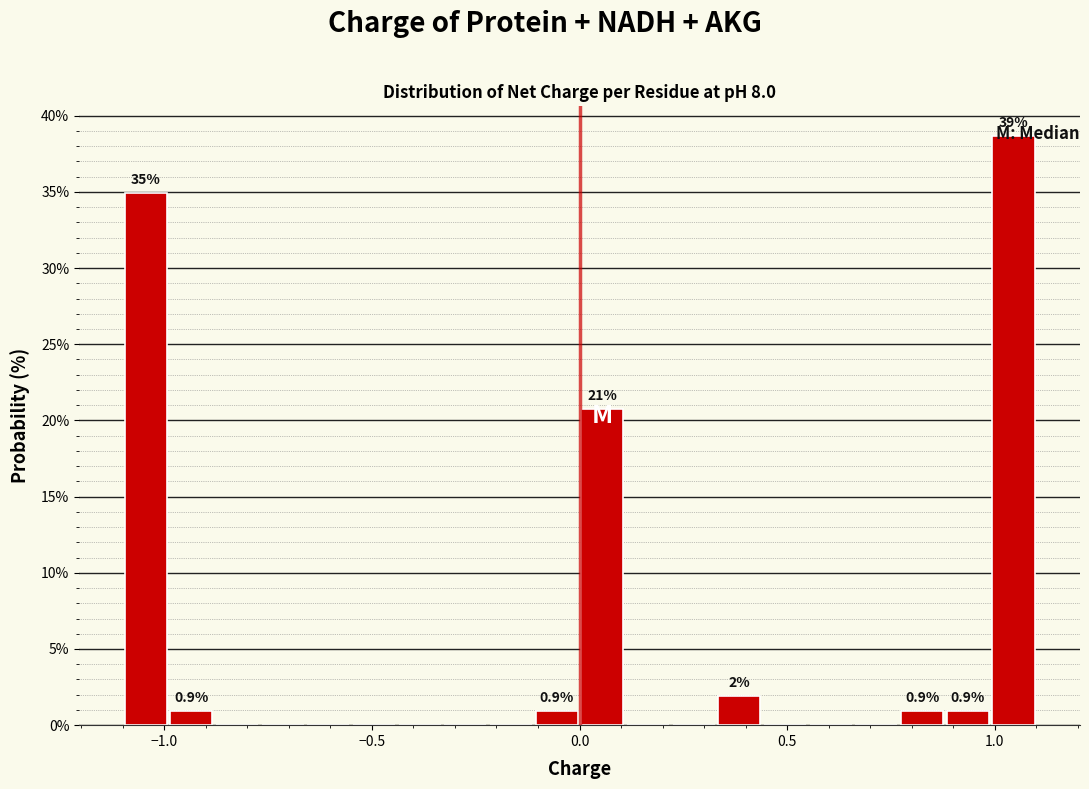

Around what value on the x-axis is the tallest bar? Give the approximate position of its centre, as read against the axis.

1.05